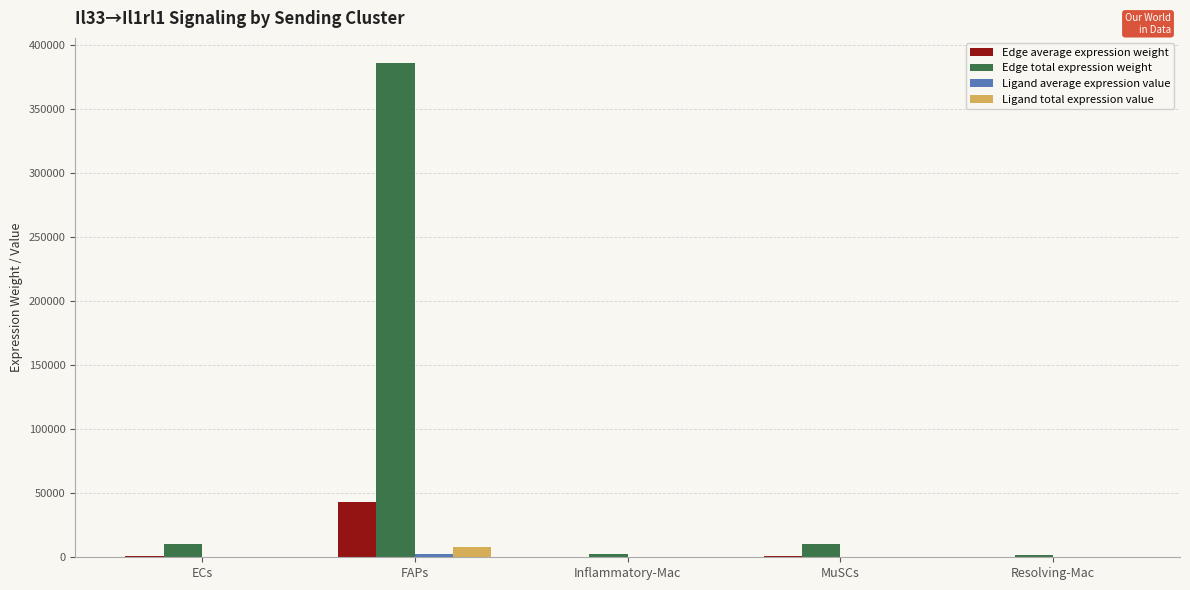

Which series has the widest spread of values?

Edge total expression weight